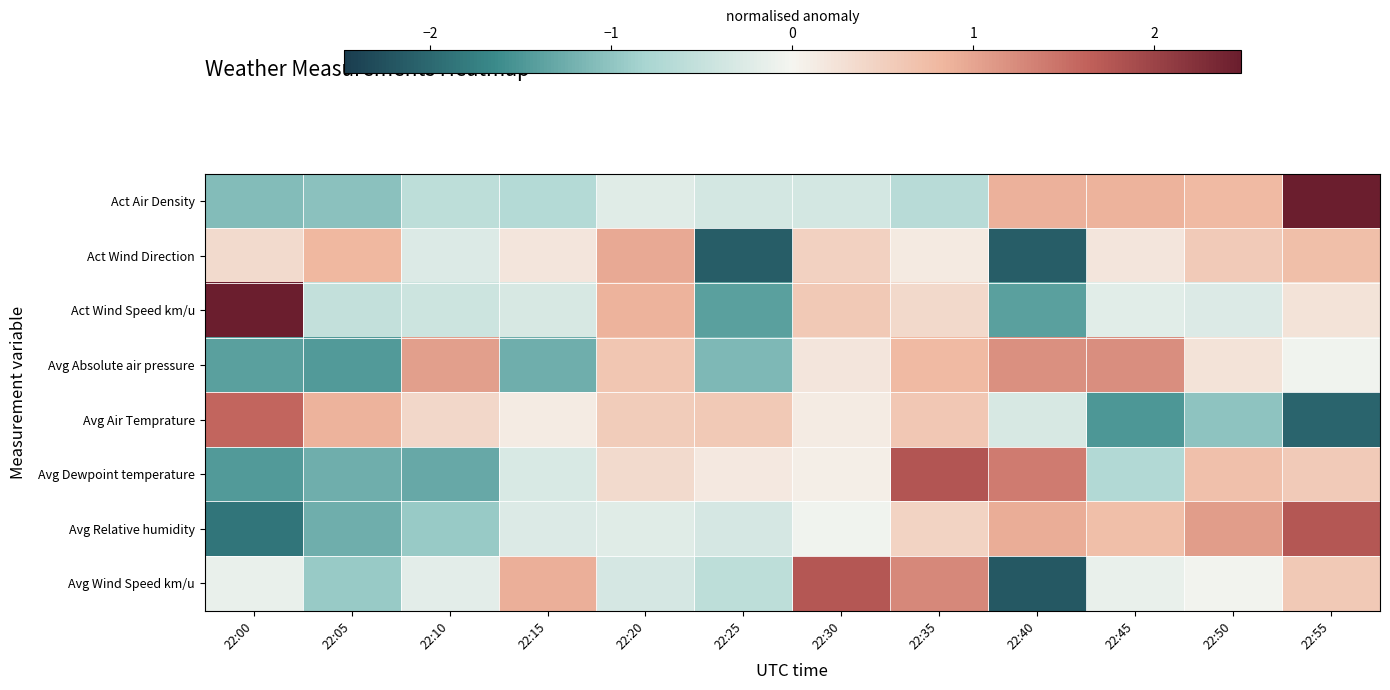

Reading left to right, extract all data points from this chart.

Act Air Density: 22:00=-1.1	22:05=-1.0	22:10=-0.6	22:15=-0.7	22:20=-0.2	22:25=-0.4	22:30=-0.4	22:35=-0.6	22:40=0.9	22:45=0.9	22:50=0.8	22:55=2.5
Act Wind Direction: 22:00=0.4	22:05=0.8	22:10=-0.3	22:15=0.2	22:20=1.0	22:25=-2.1	22:30=0.5	22:35=0.1	22:40=-2.1	22:45=0.2	22:50=0.6	22:55=0.7
Act Wind Speed km/u: 22:00=2.5	22:05=-0.5	22:10=-0.4	22:15=-0.3	22:20=0.9	22:25=-1.4	22:30=0.6	22:35=0.4	22:40=-1.4	22:45=-0.2	22:50=-0.3	22:55=0.2
Avg Absolute air pressure: 22:00=-1.4	22:05=-1.5	22:10=1.1	22:15=-1.2	22:20=0.6	22:25=-1.1	22:30=0.2	22:35=0.8	22:40=1.2	22:45=1.2	22:50=0.2	22:55=-0.1
Avg Air Temprature: 22:00=1.6	22:05=0.9	22:10=0.4	22:15=0.1	22:20=0.6	22:25=0.6	22:30=0.1	22:35=0.6	22:40=-0.3	22:45=-1.5	22:50=-1.0	22:55=-2.0
Avg Dewpoint temperature: 22:00=-1.5	22:05=-1.2	22:10=-1.3	22:15=-0.3	22:20=0.4	22:25=0.2	22:30=0.1	22:35=1.8	22:40=1.4	22:45=-0.7	22:50=0.7	22:55=0.6
Avg Relative humidity: 22:00=-1.9	22:05=-1.3	22:10=-0.9	22:15=-0.3	22:20=-0.2	22:25=-0.3	22:30=-0.1	22:35=0.5	22:40=0.9	22:45=0.7	22:50=1.1	22:55=1.8
Avg Wind Speed km/u: 22:00=-0.1	22:05=-0.9	22:10=-0.2	22:15=0.9	22:20=-0.3	22:25=-0.6	22:30=1.7	22:35=1.3	22:40=-2.2	22:45=-0.1	22:50=-0.0	22:55=0.6